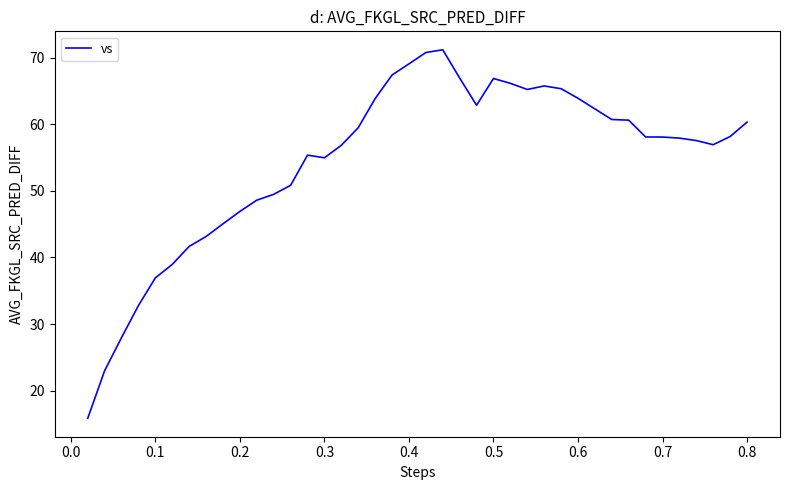

What is the smallest value displayed?

15.9